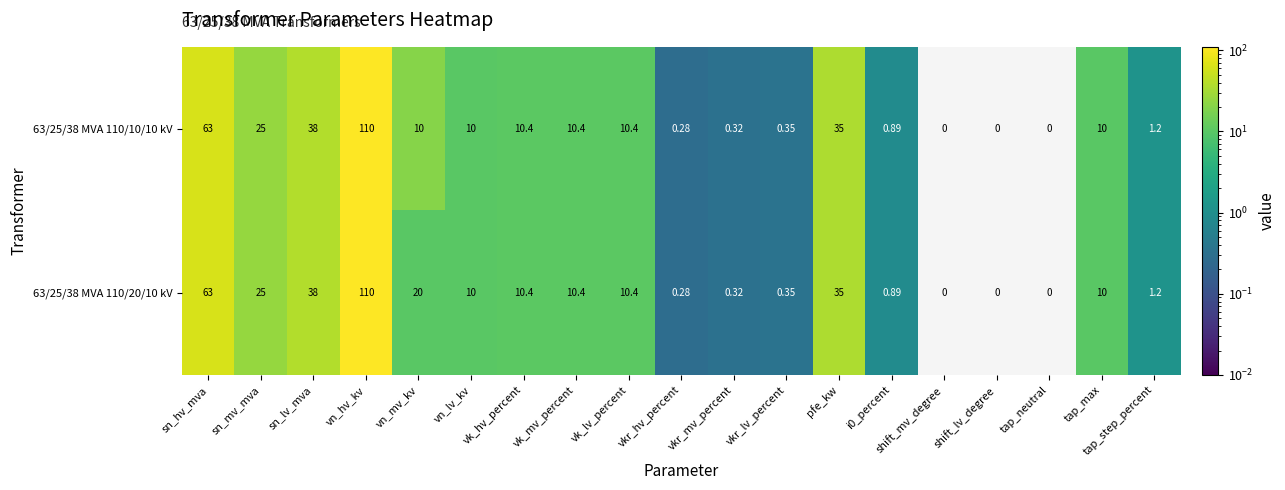

At which label is 63/25/38 MVA 110/20/10 kV closest to 55?

sn_hv_mva